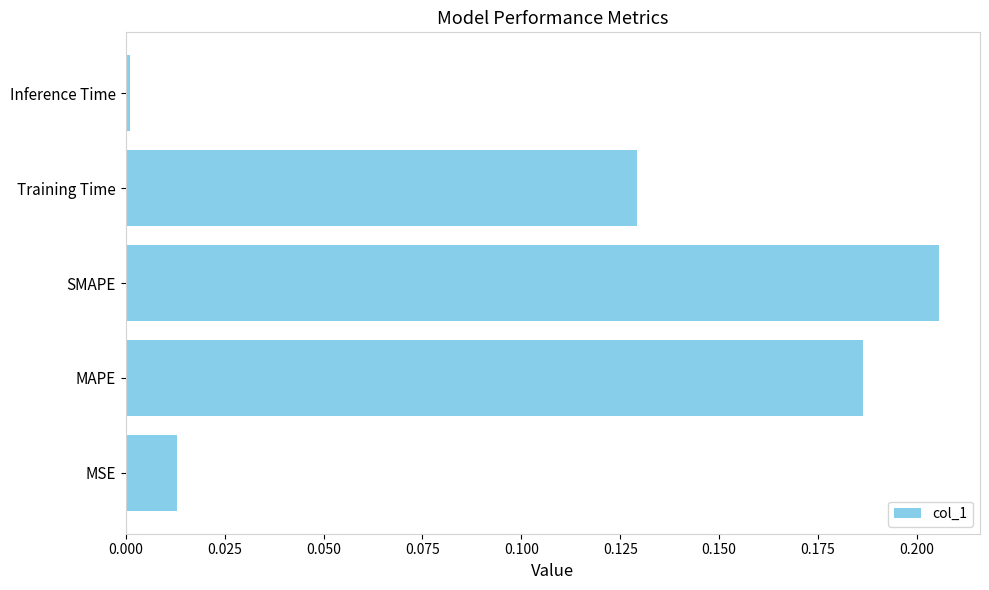

What is the sum of all values?

0.5